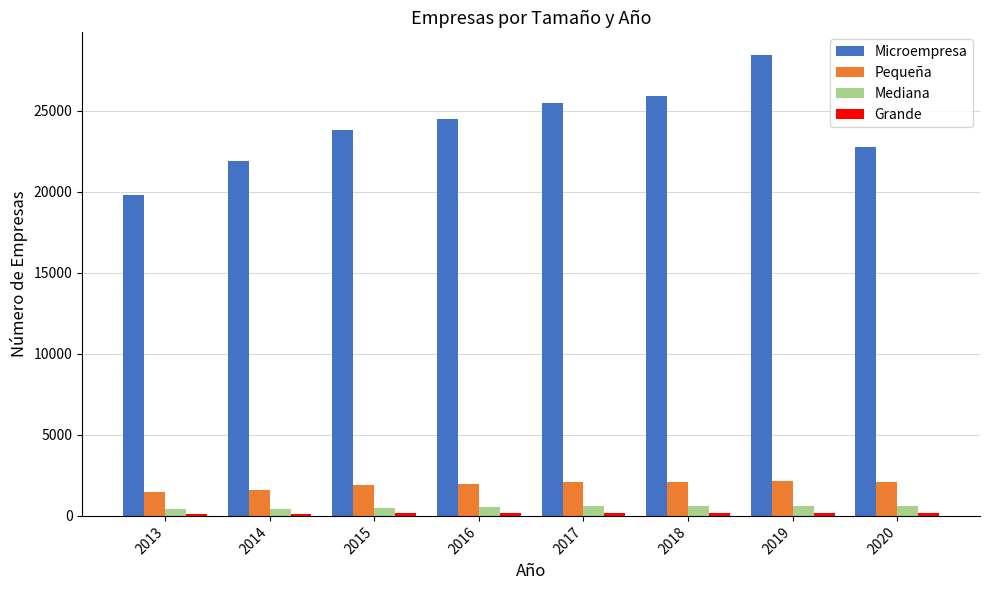

The Mediana series shows 403 at 2013. True or false?

True